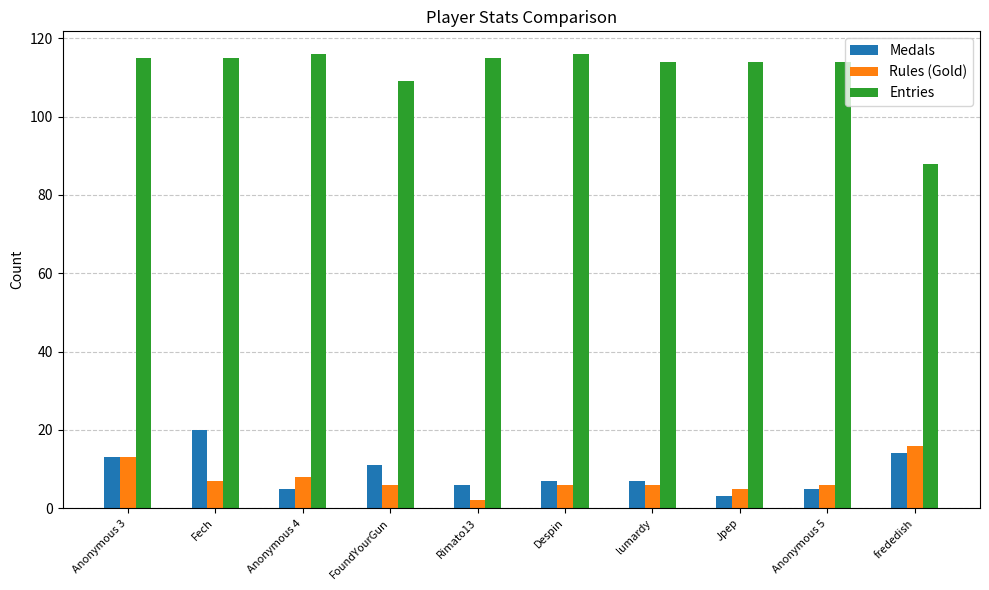

What is the lowest value of the Rules (Gold) series?

2